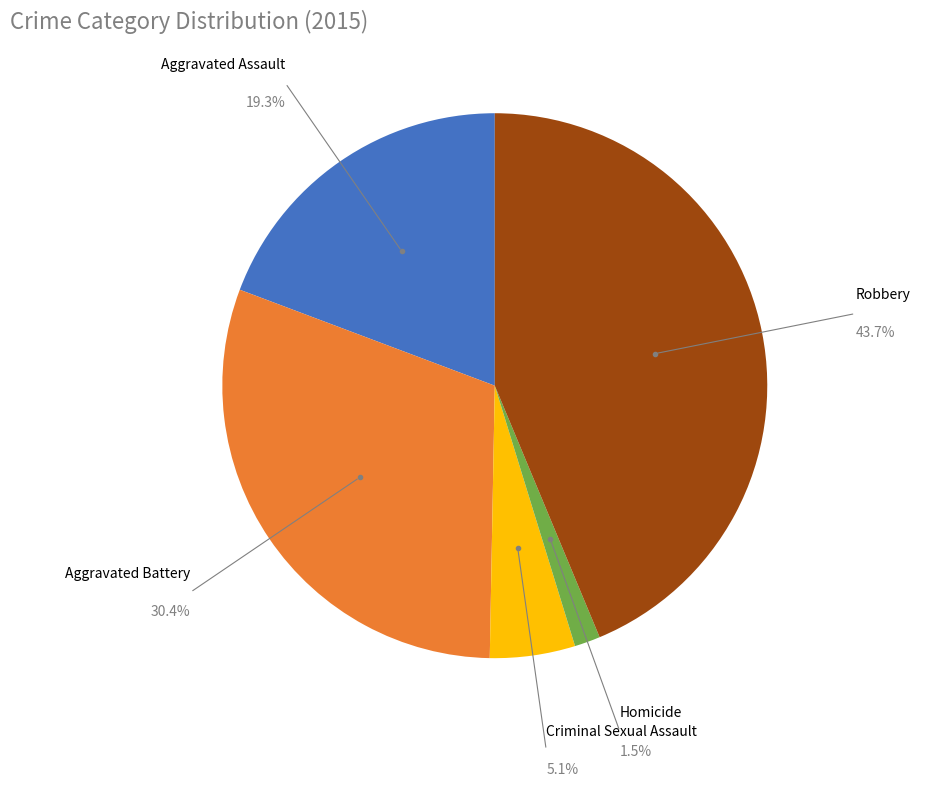

Which has a higher value, Robbery or Aggravated Assault?

Robbery